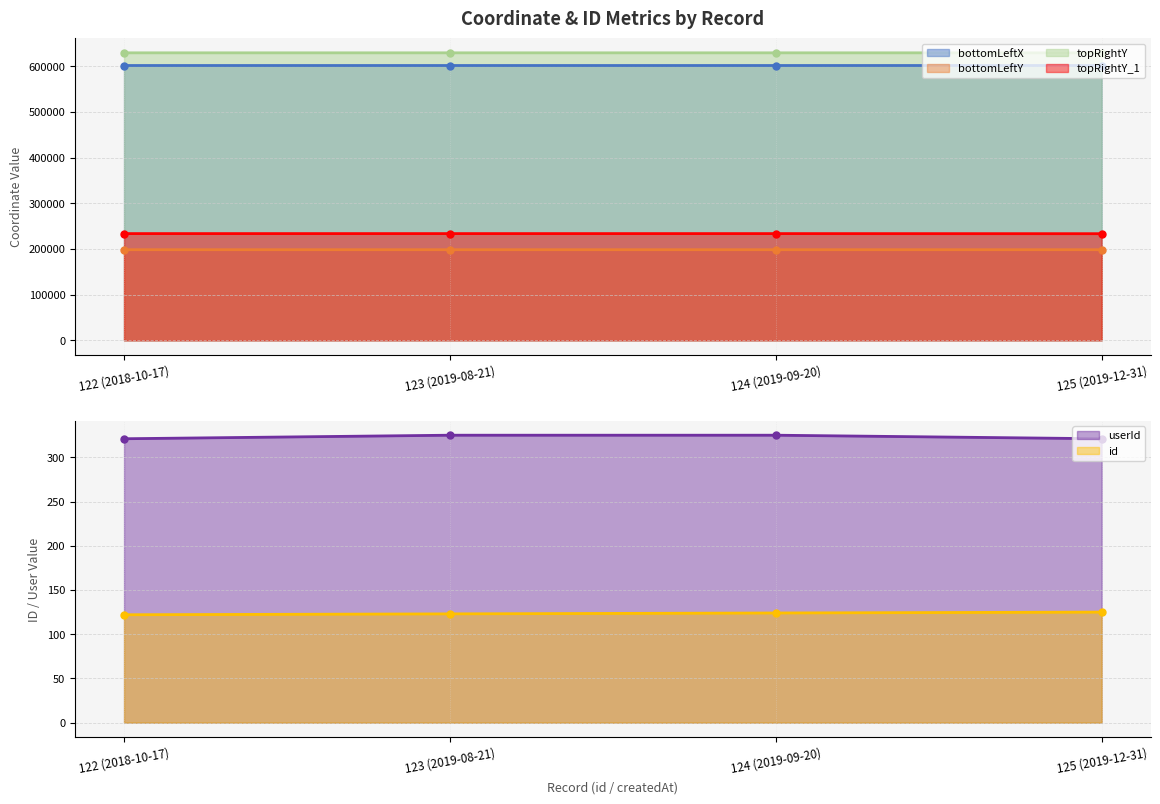

What is the lowest value of the topRightY series?

629290.8